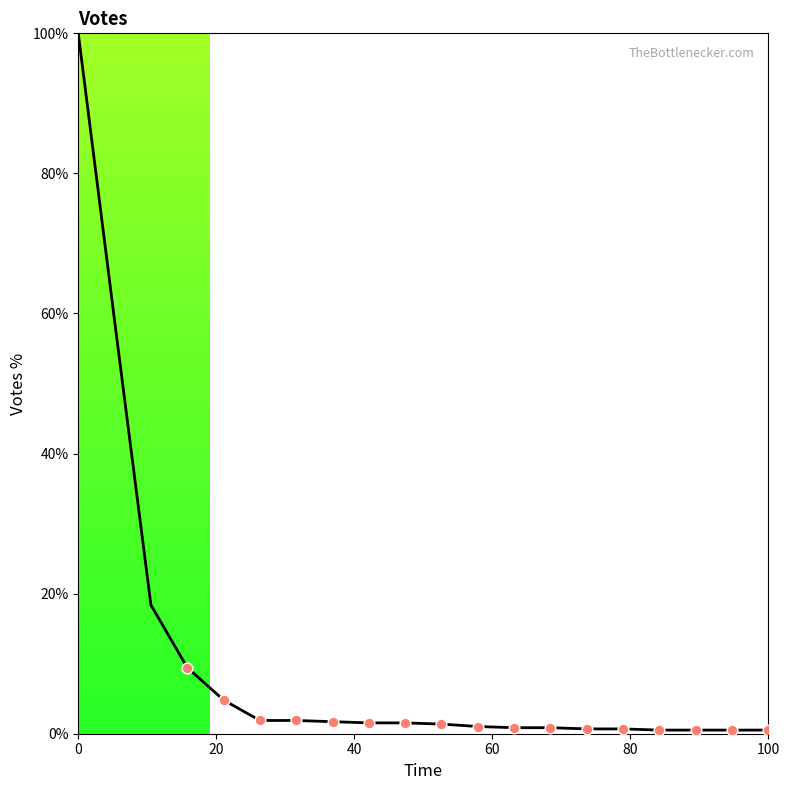

What is the maximum value shown in the chart?

100.0